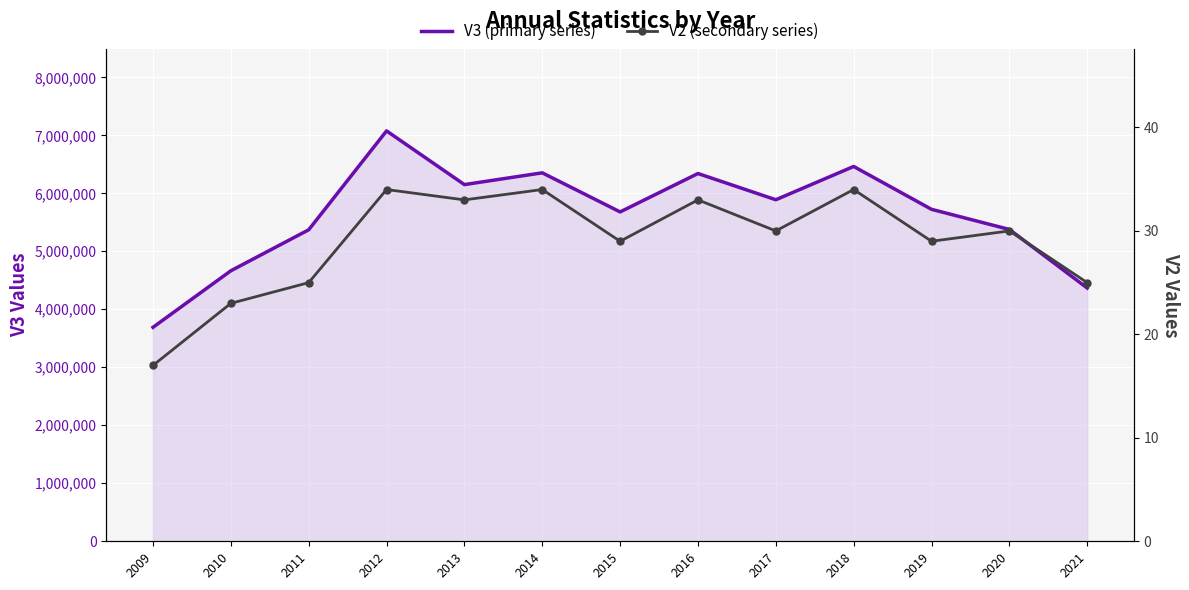

At how many categories does at least one series exceed 1263517?

13